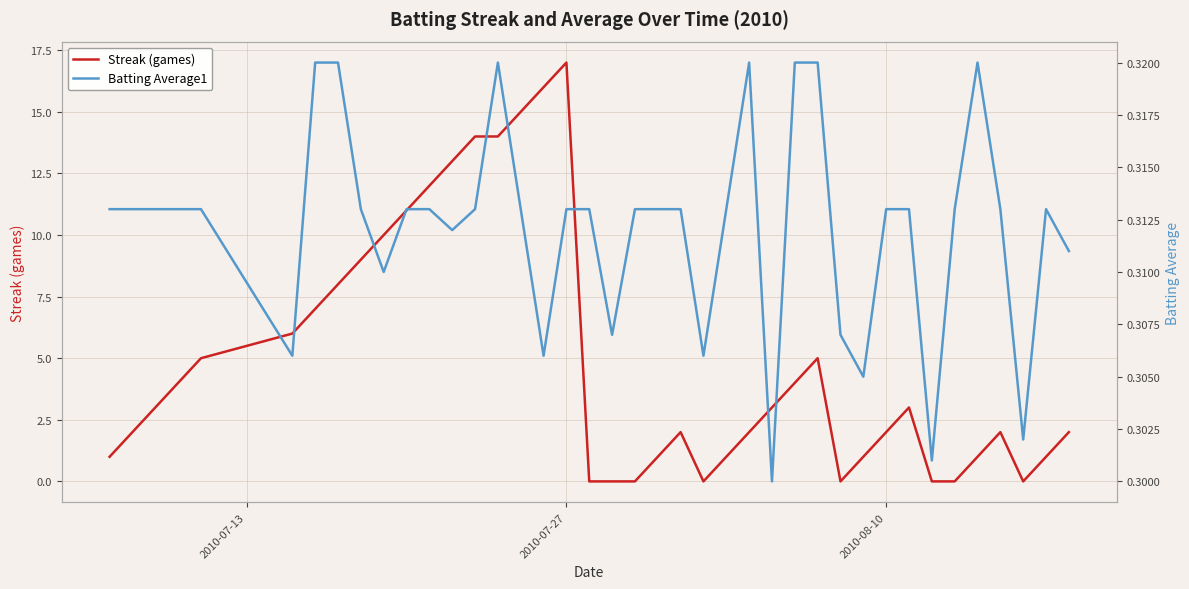

True or false: Streak (games) has more than 0 points higher than both neighbors.

True